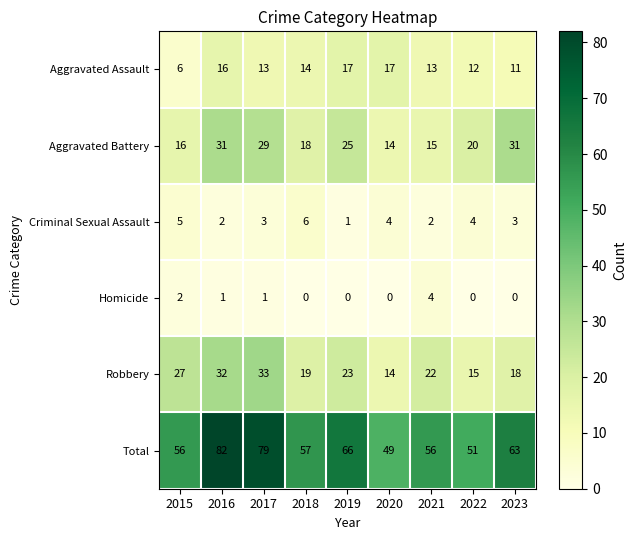

Which series has the largest range (max minus min)?

Total